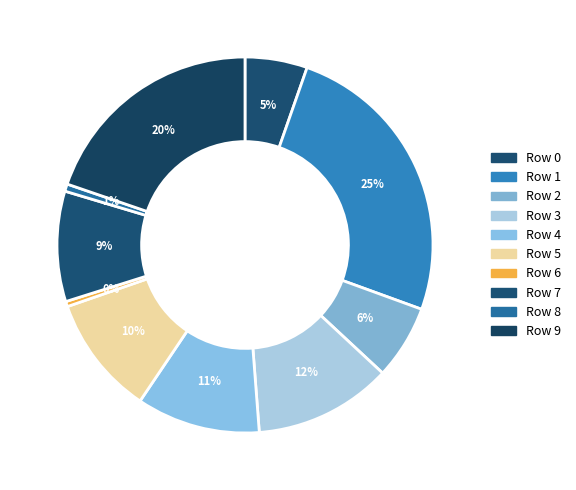

Count the number of slices in the pie.

10